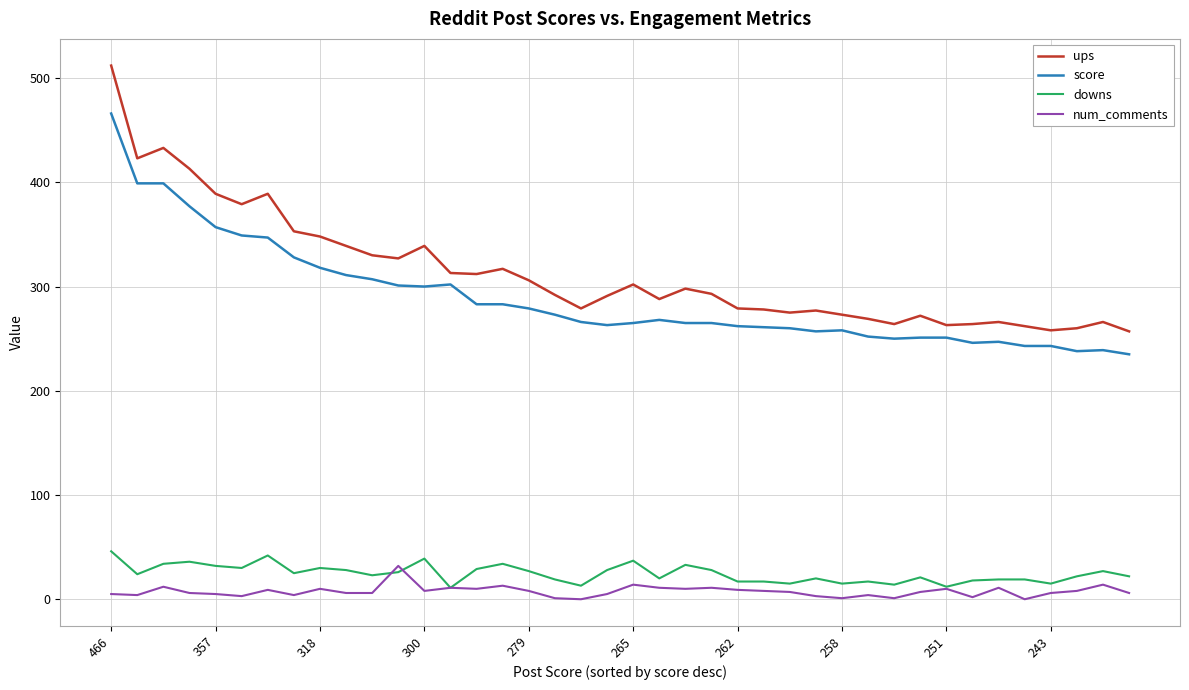

What is the highest value of the downs series?

46